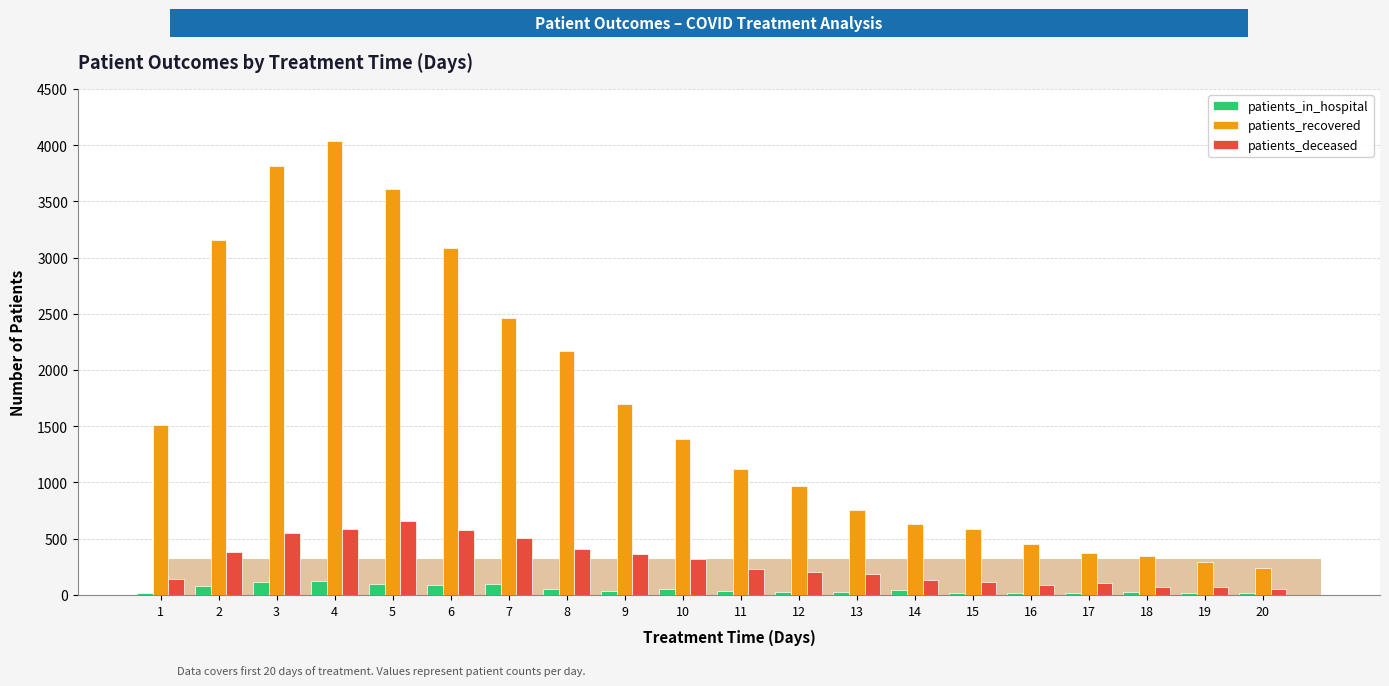

Is it true that patients_in_hospital equals 33 at 9?

True